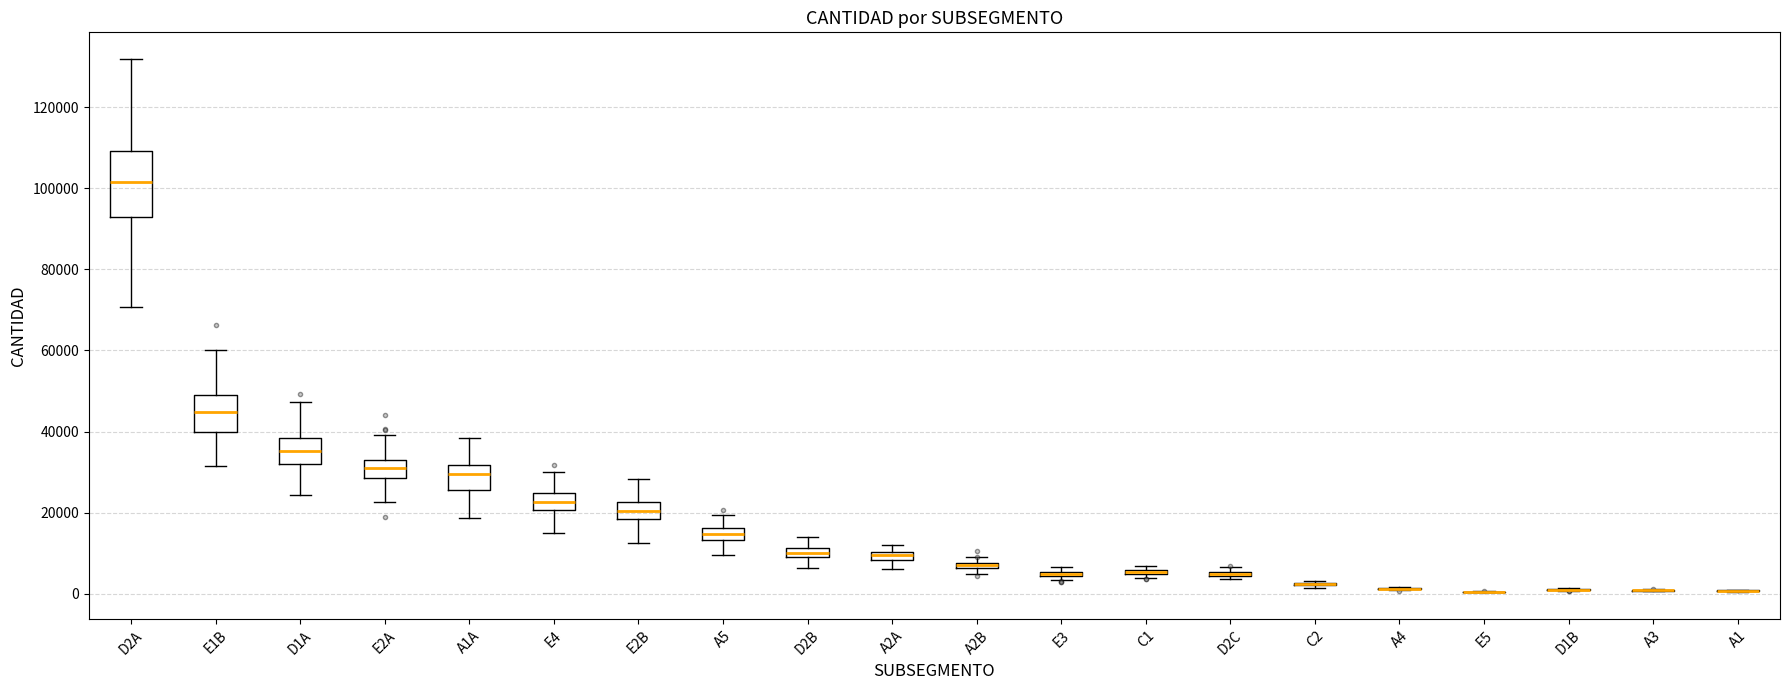

Which box is the tallest, from its lower edge to its upper edge?

D2A